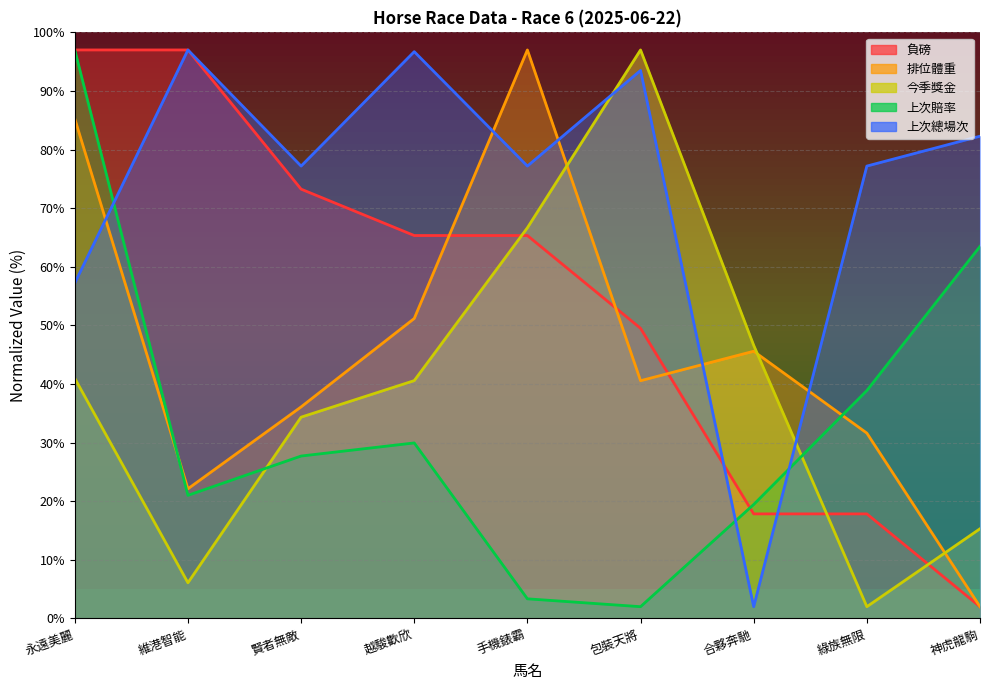

What are all the series names shown in the legend?

負磅, 排位體重, 今季獎金, 上次賠率, 上次總場次